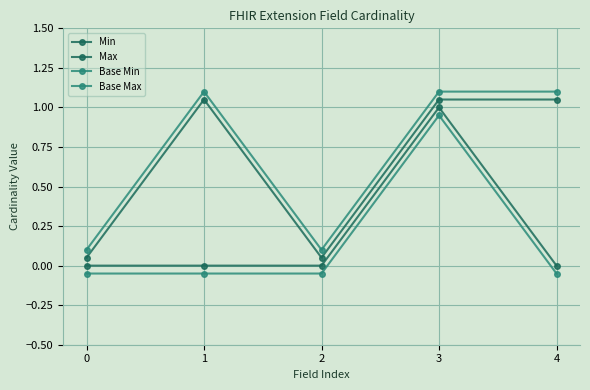

What is the lowest value of the Base Max series?

0.1